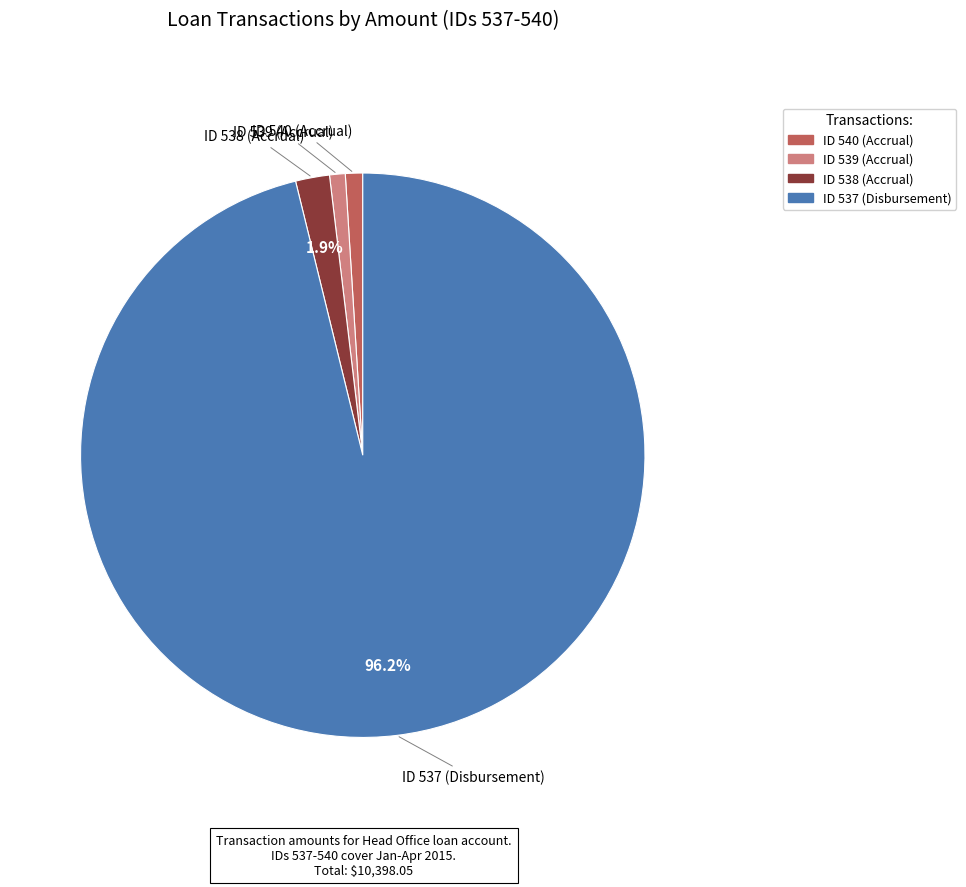

Between ID 538 (Accrual) and ID 537 (Disbursement), which is larger?

ID 537 (Disbursement)